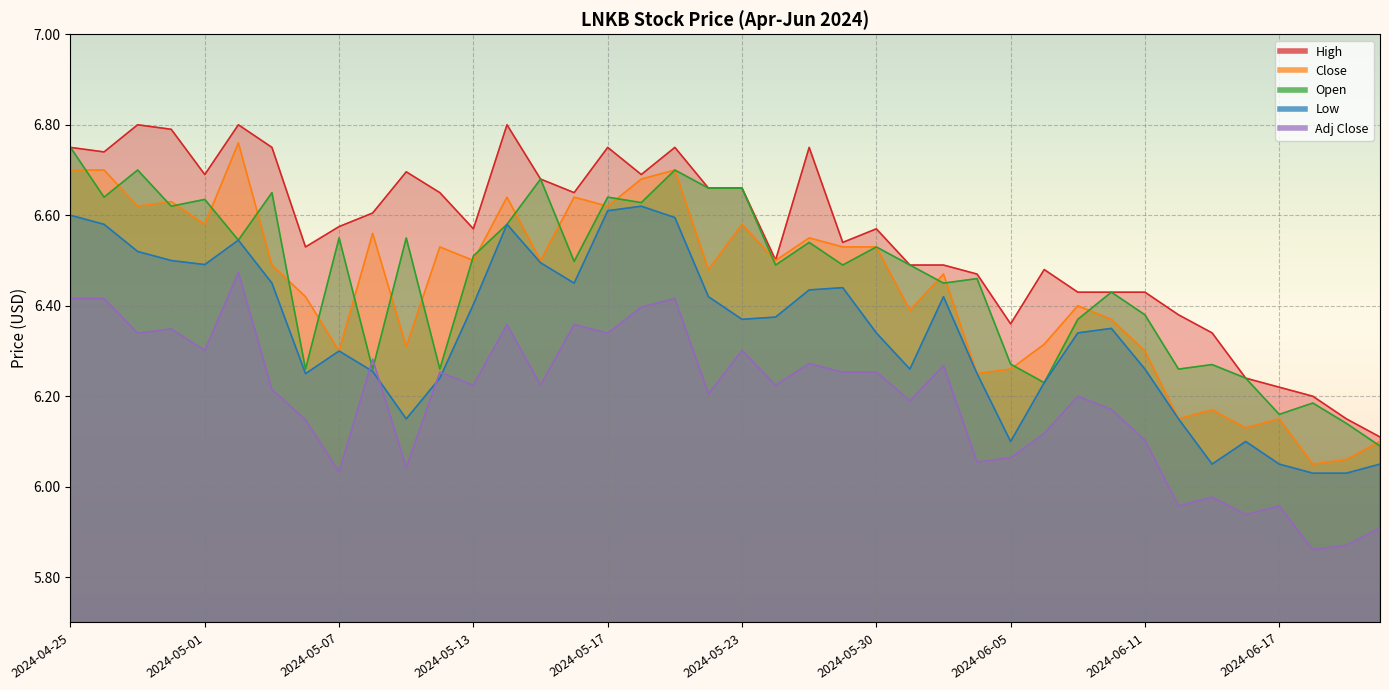

At which label is Low closest to 6?

2024-06-18